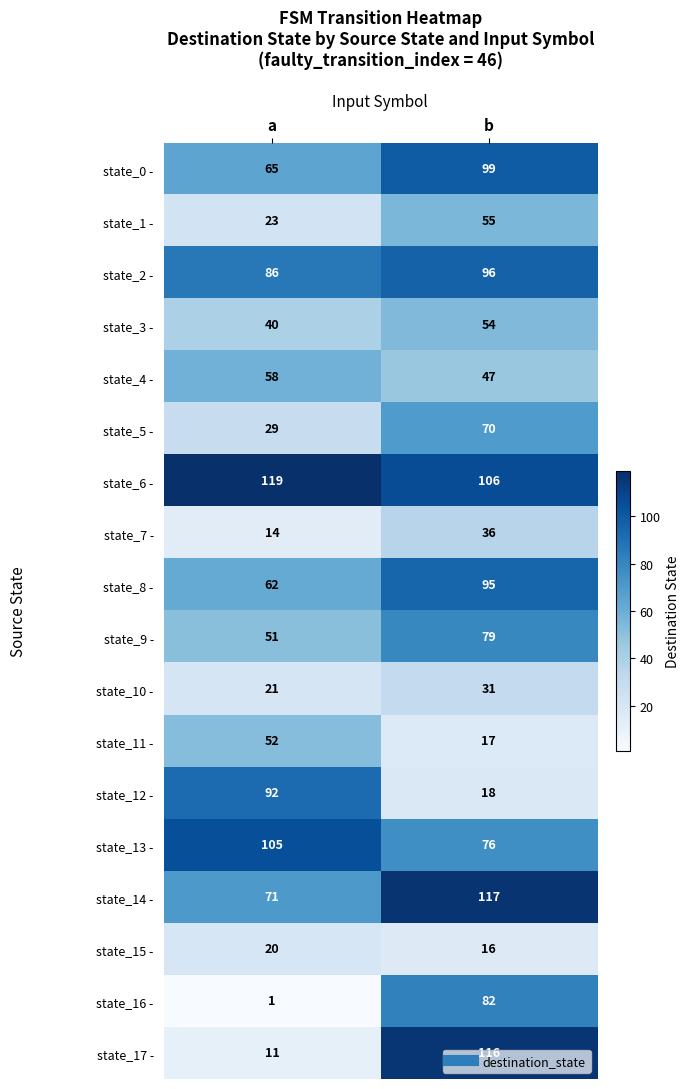

What is the minimum value shown in the chart?

1